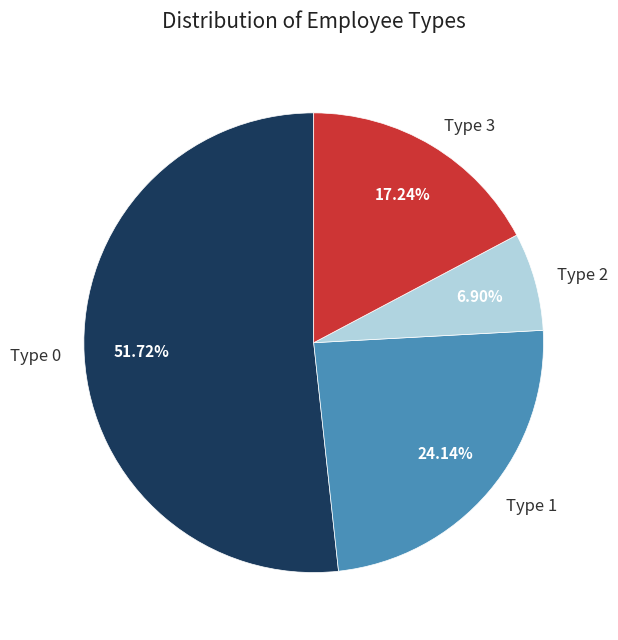

Which category has the biggest portion of the pie?

Type 0